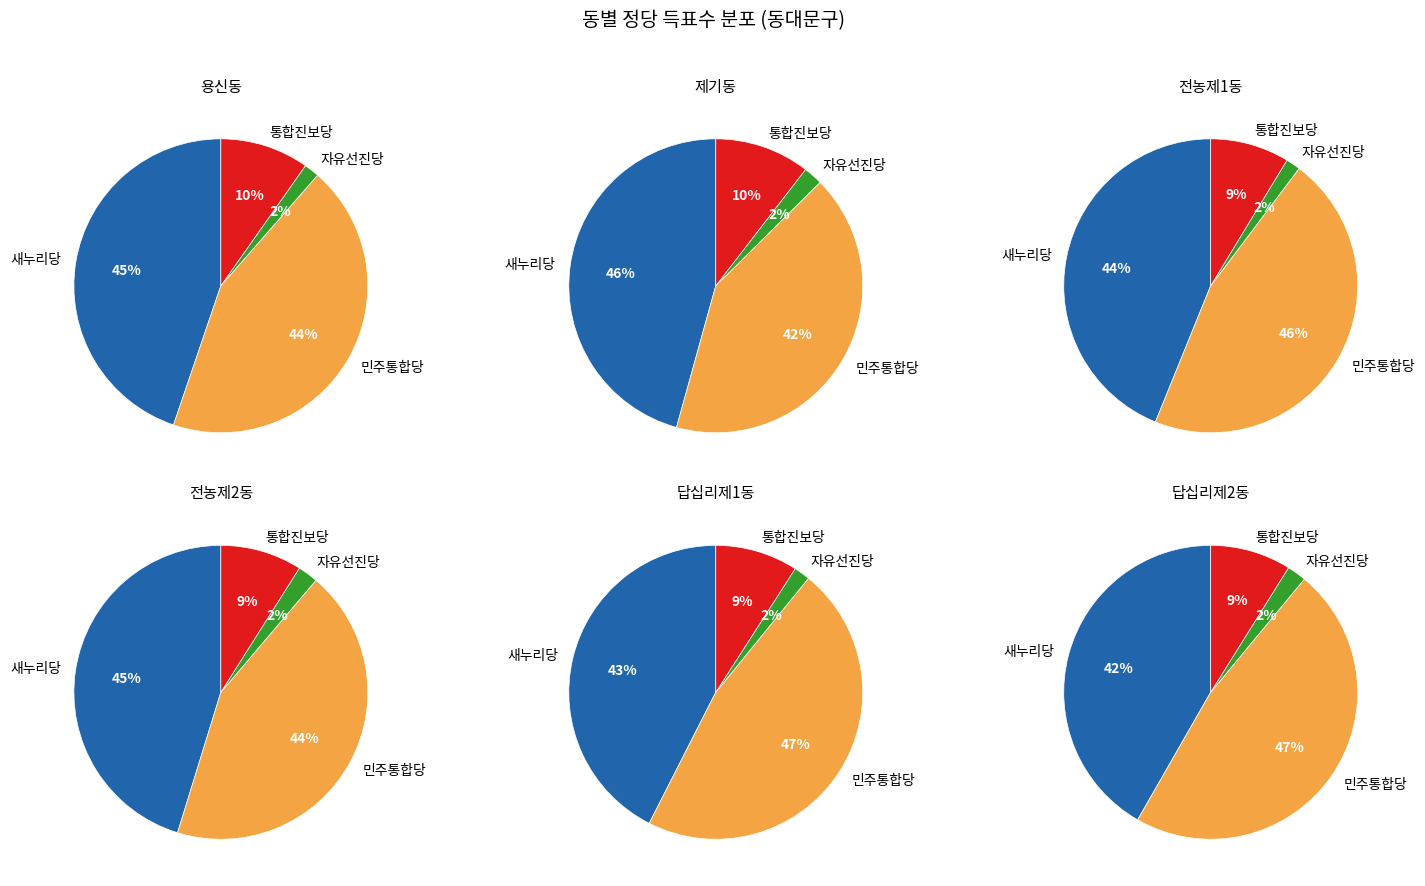

The 휘경제2동 slice represents 1% of the pie. True or false?

False